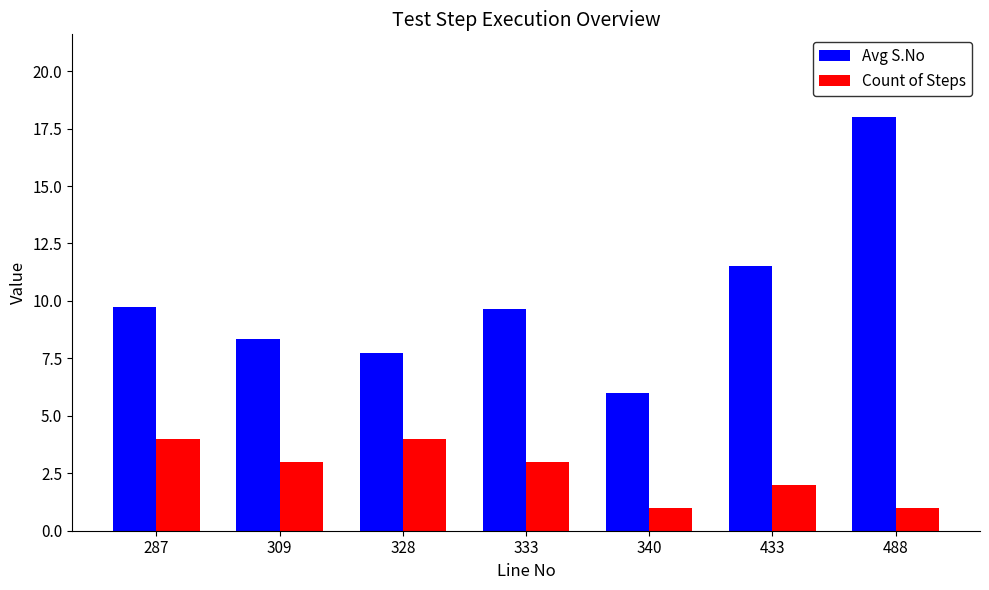

True or false: Count of Steps has a value of 4.5 at 333.

False